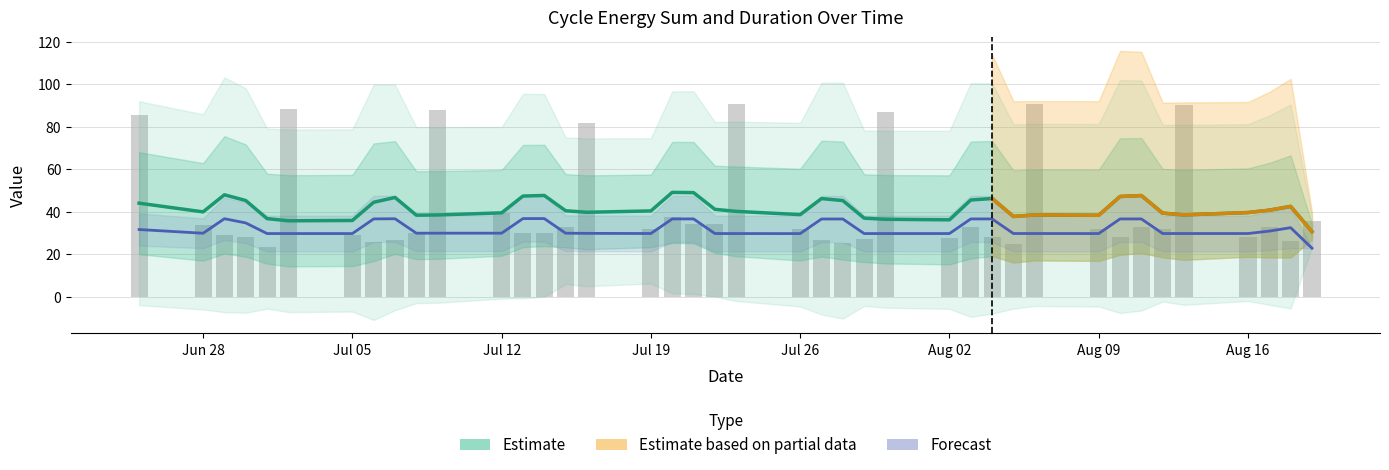

Is it true that the value at 32 is 28.1?

True